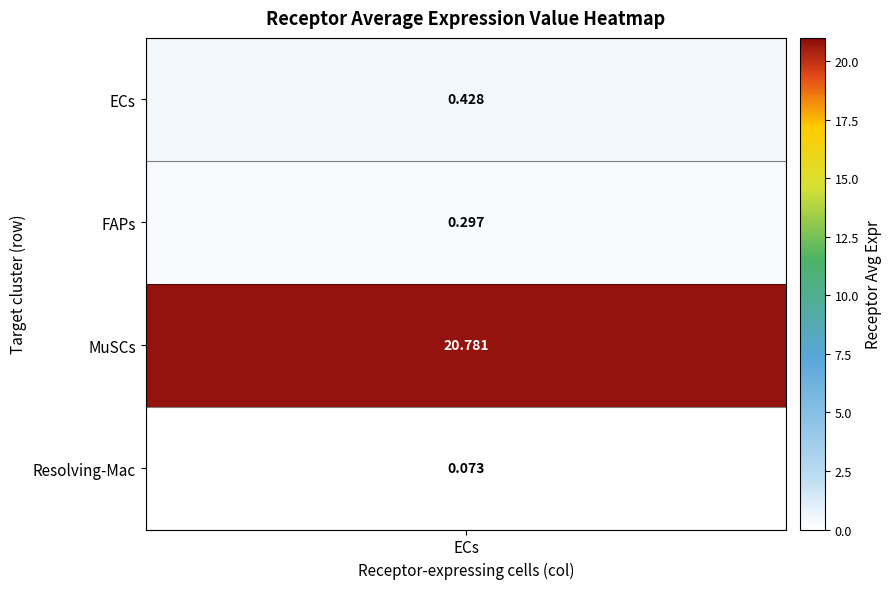

Which series changed the most between ECs and MuSCs?

ECs